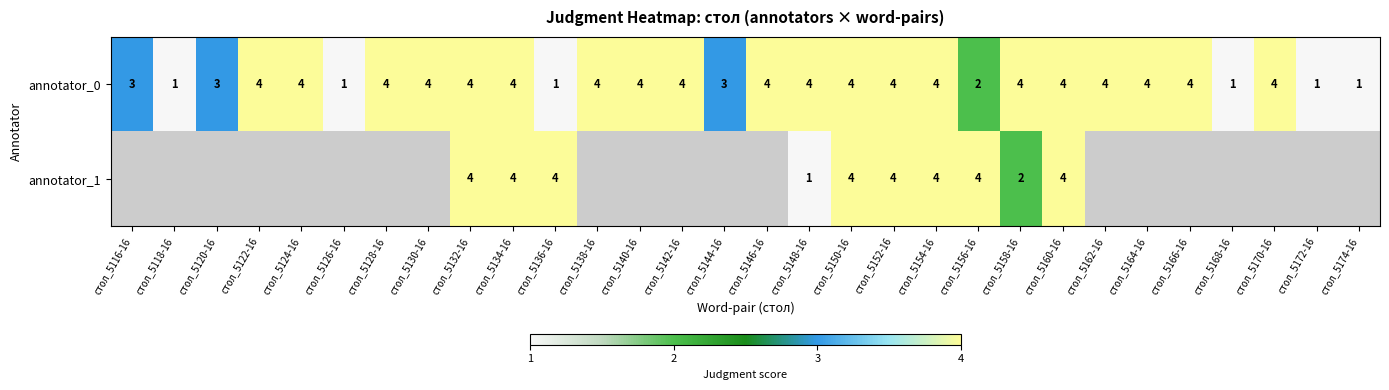

What is the highest value of the annotator_0 series?

4